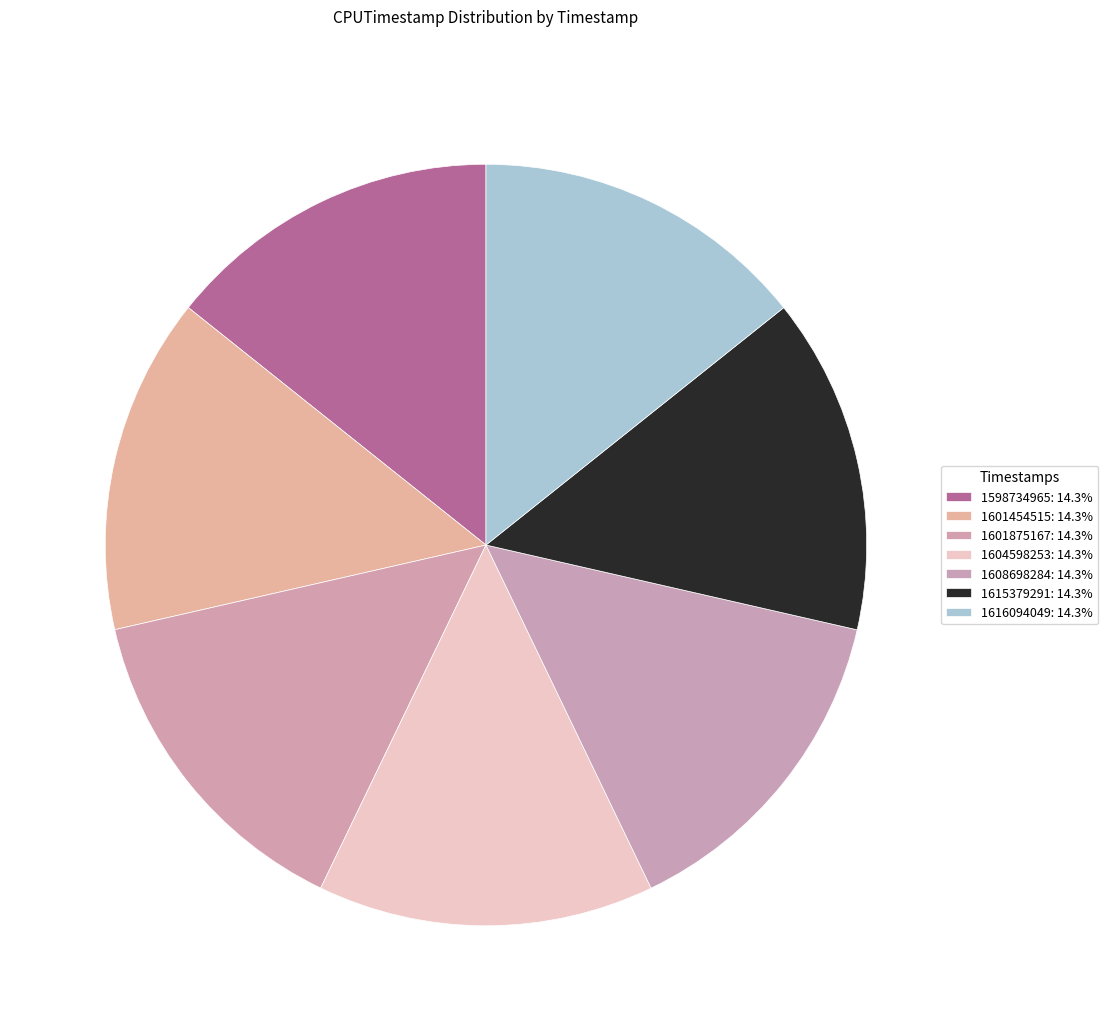

To the nearest percent, what portion does 1615379291 represent?

14%